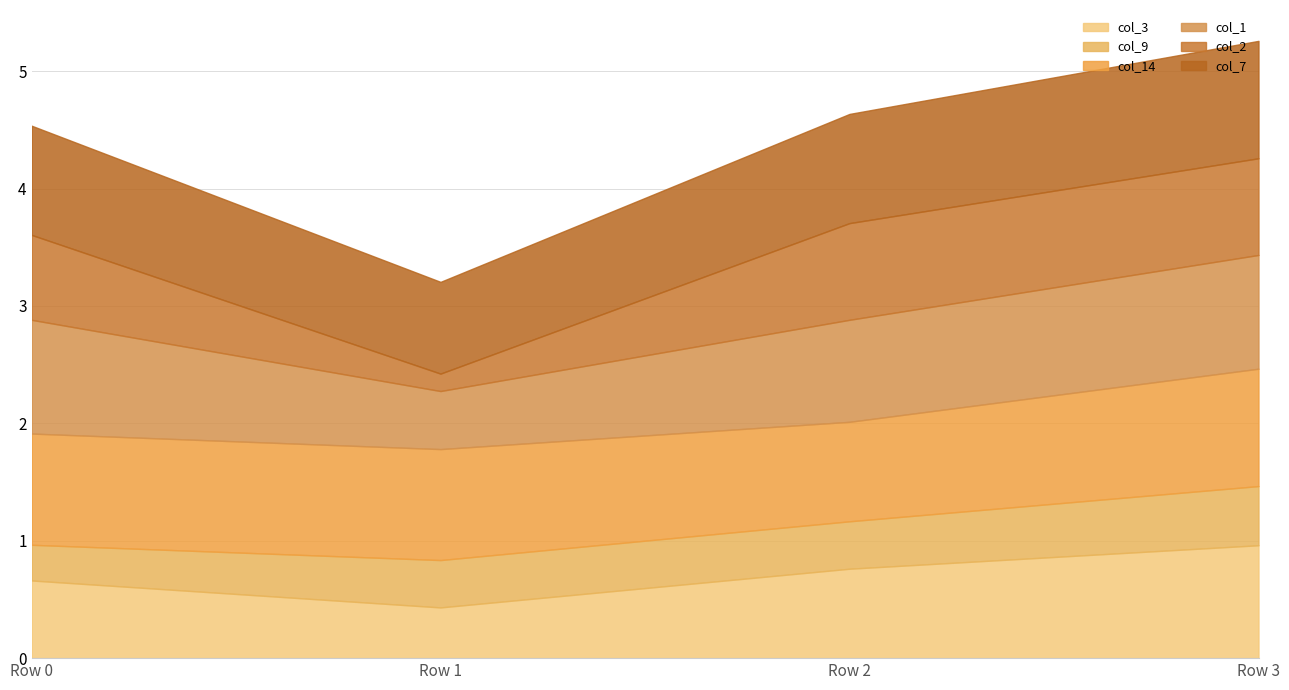

What is the value of the col_9 point at the 4th from the left?

0.5